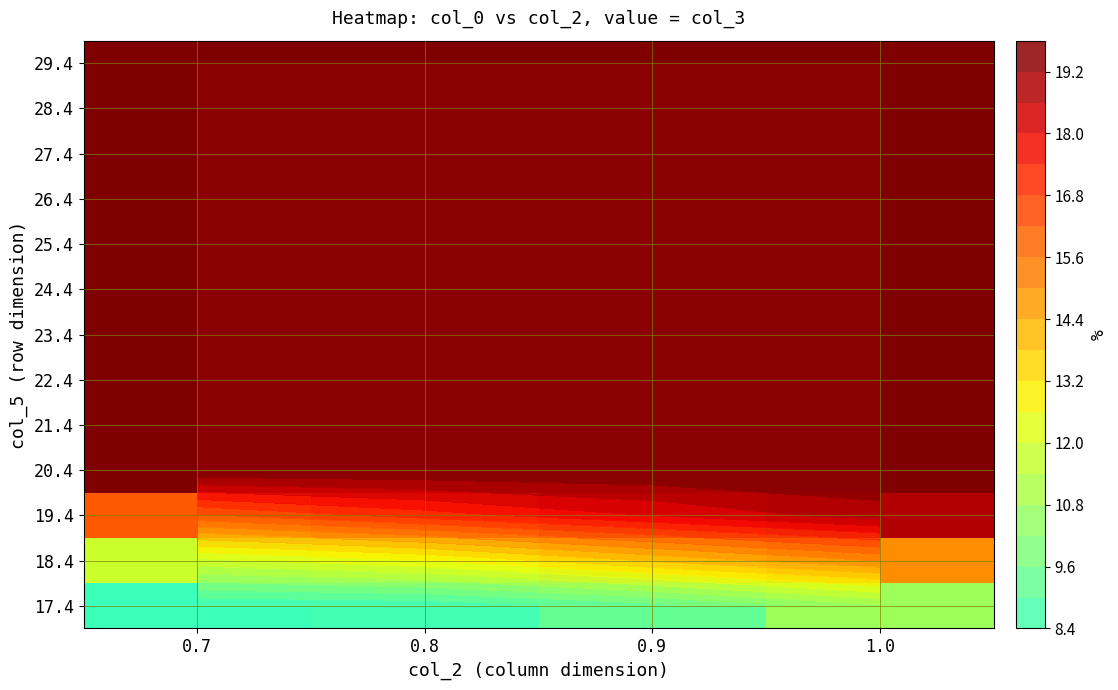

The value of 29.4 at 1.0 is 19.8. True or false?

True